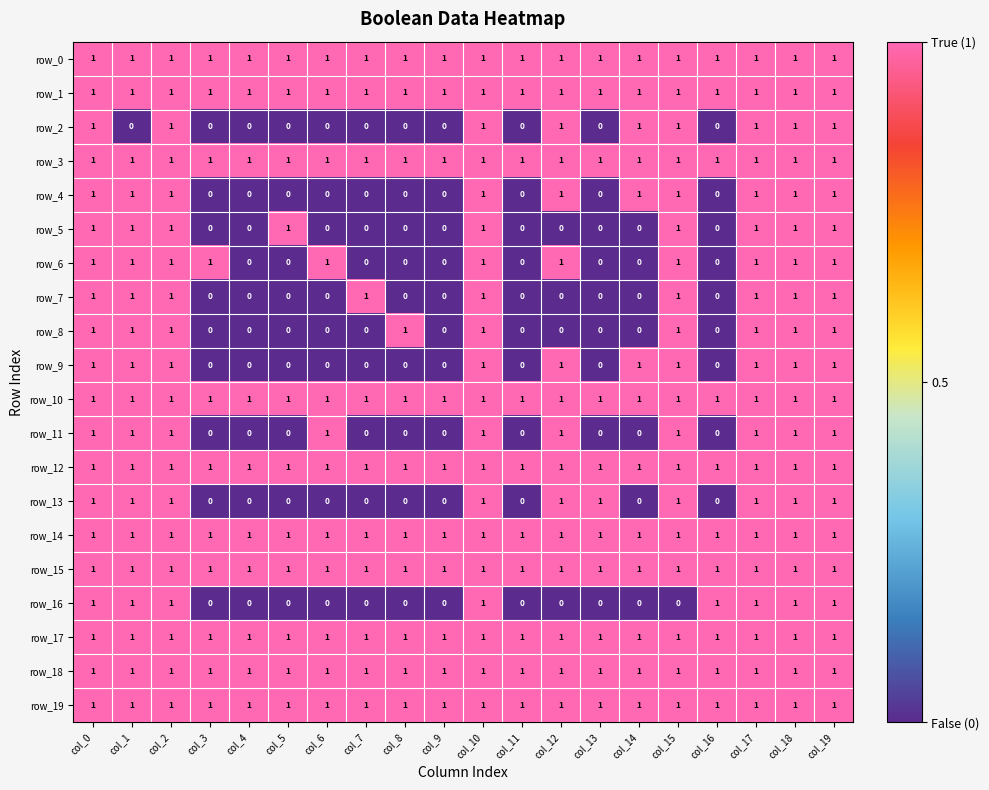

How many positive values does the row_8 series have?

9